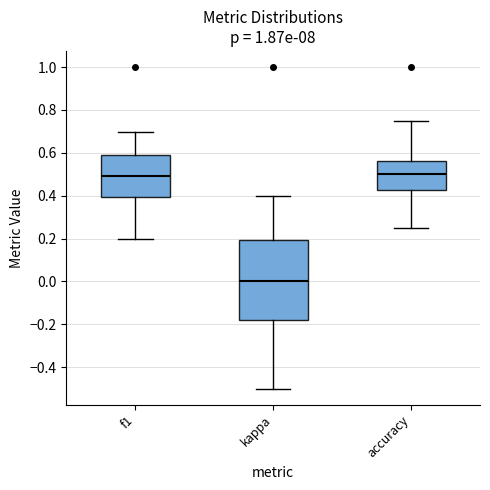

Where is the upper edge of the box for f1 on the y-axis? The values are not printed on the chart, so give them approximately, as read against the axis.

0.58